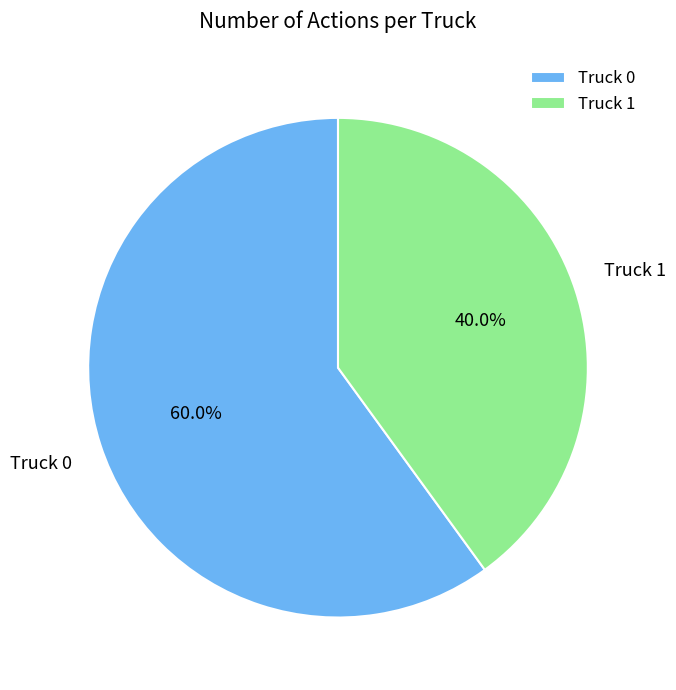

To the nearest percent, what is the difference between the largest and smallest slice percentages?

20%